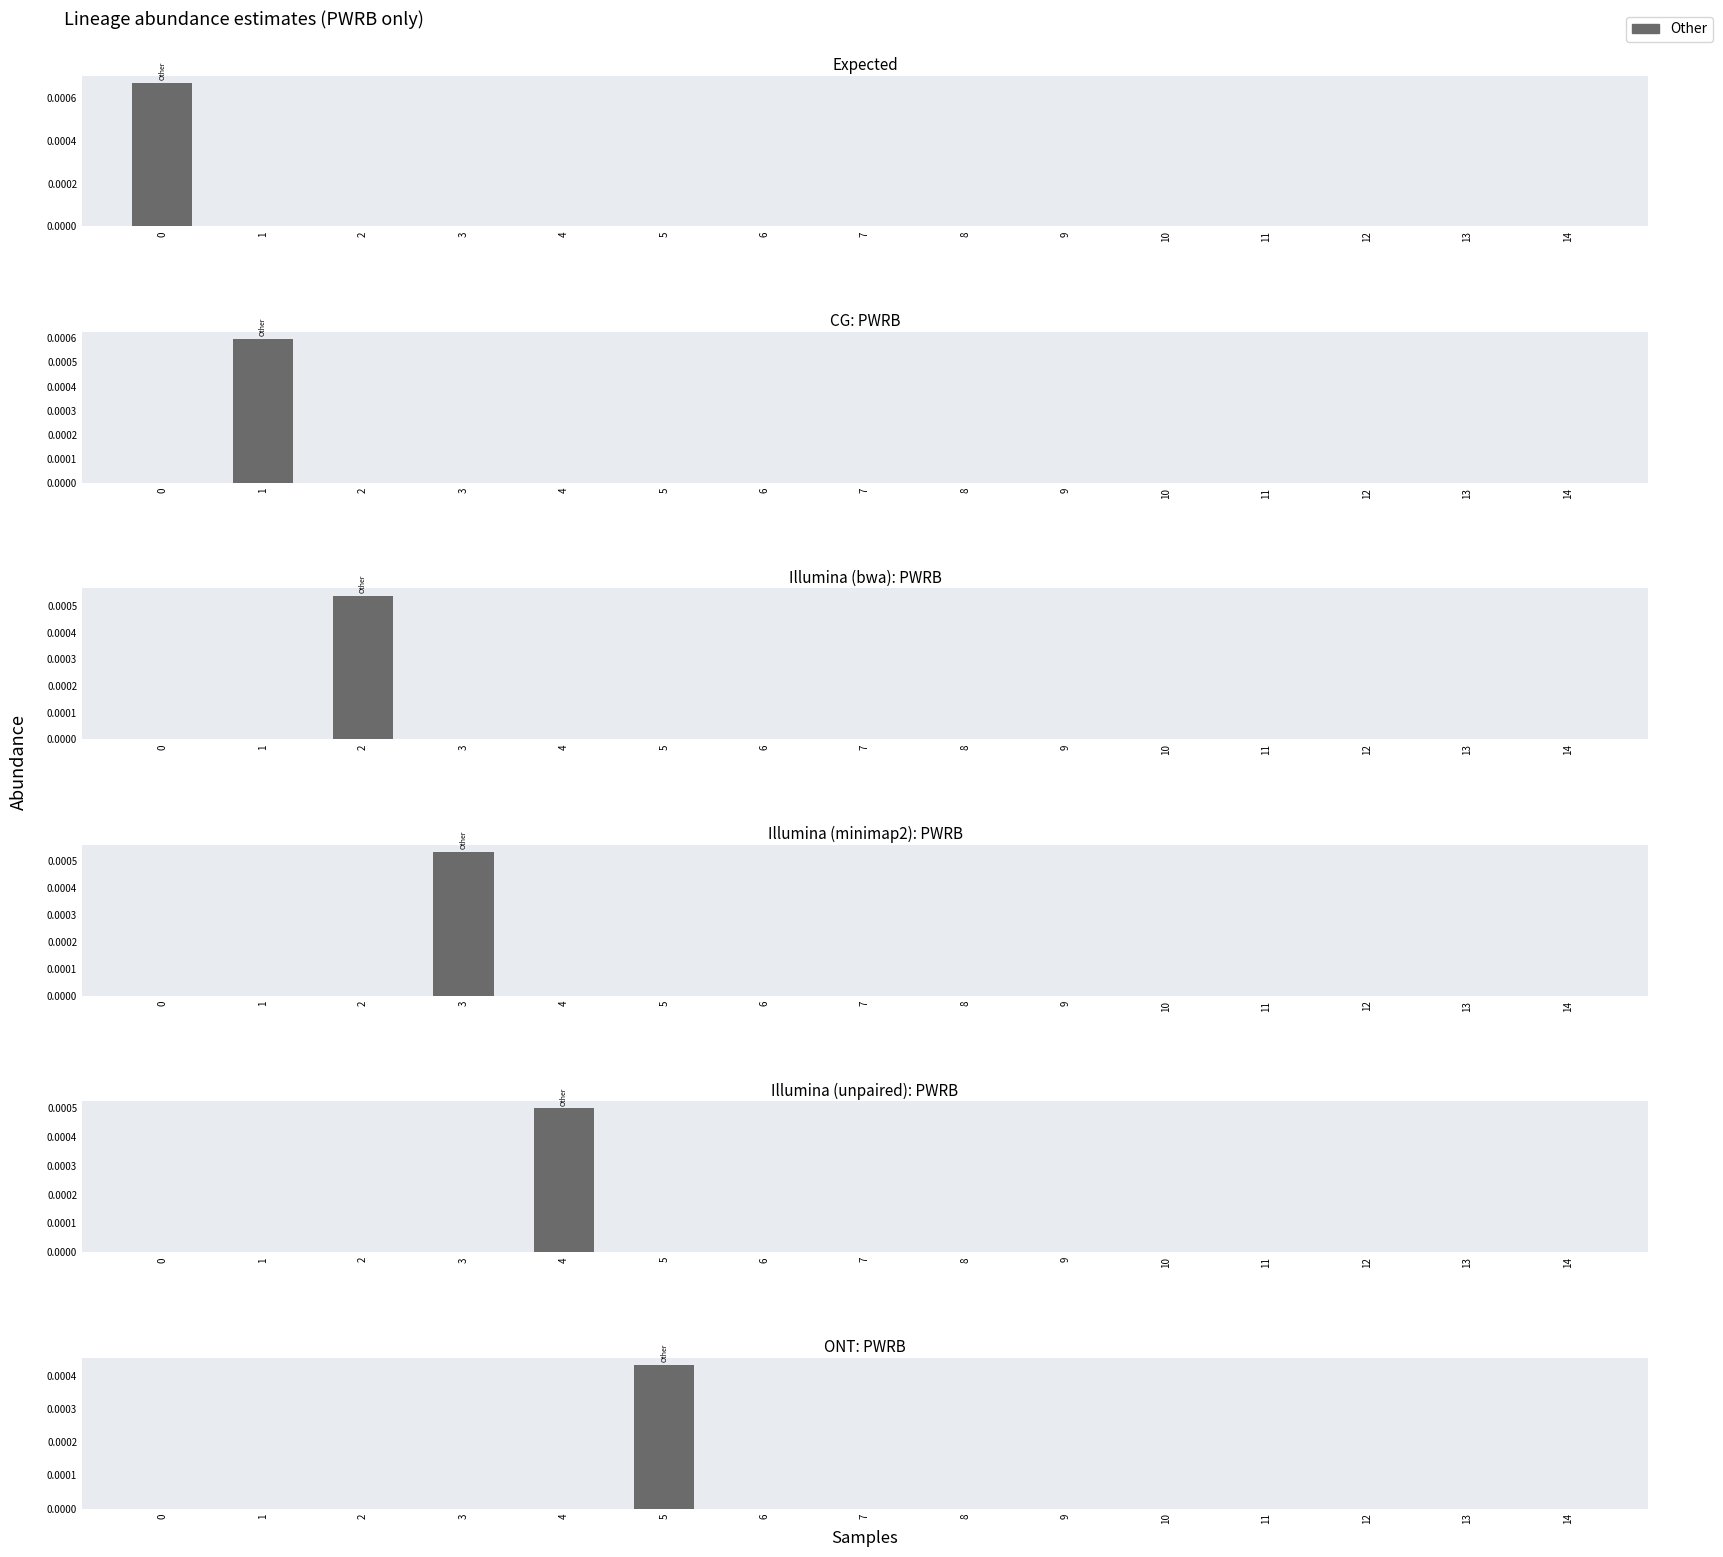

List the labels in order of value, smallest first.

0, 1, 2, 3, 4, 6, 7, 8, 9, 10, 11, 12, 13, 14, 5